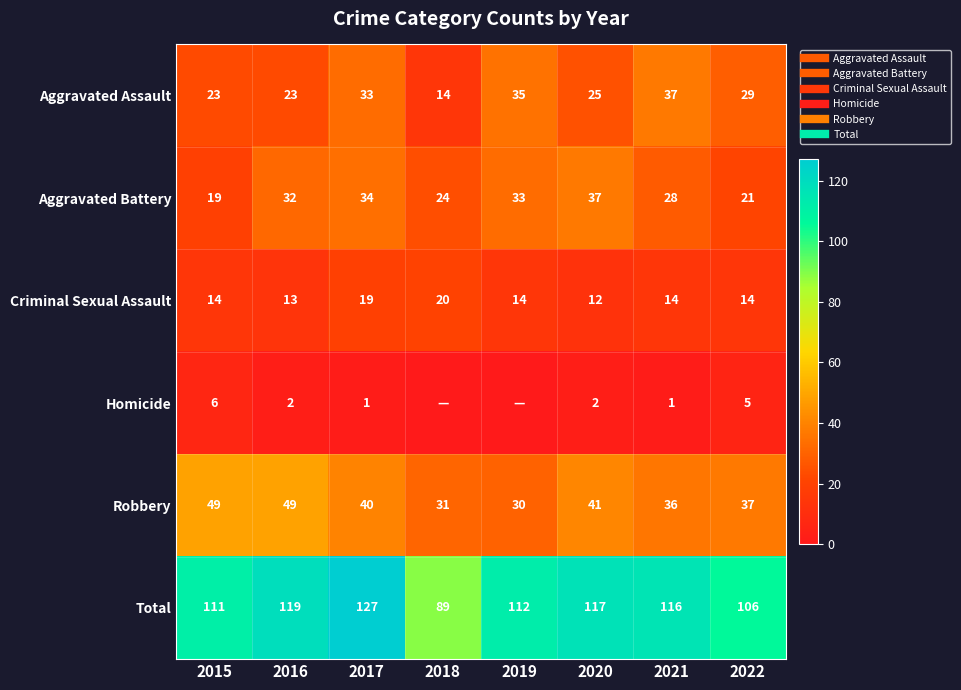

What is the sum of all Criminal Sexual Assault values?

120